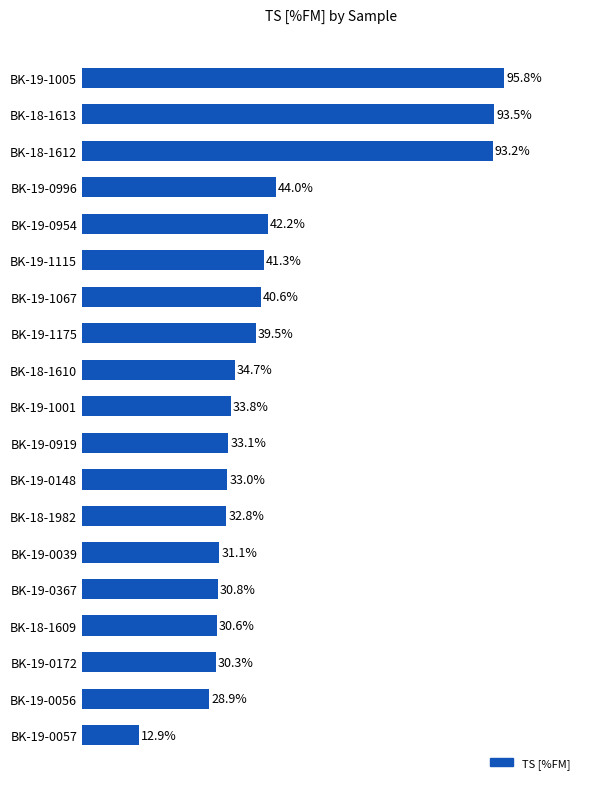

Where is the data nearest to the value 54?

BK-19-0996